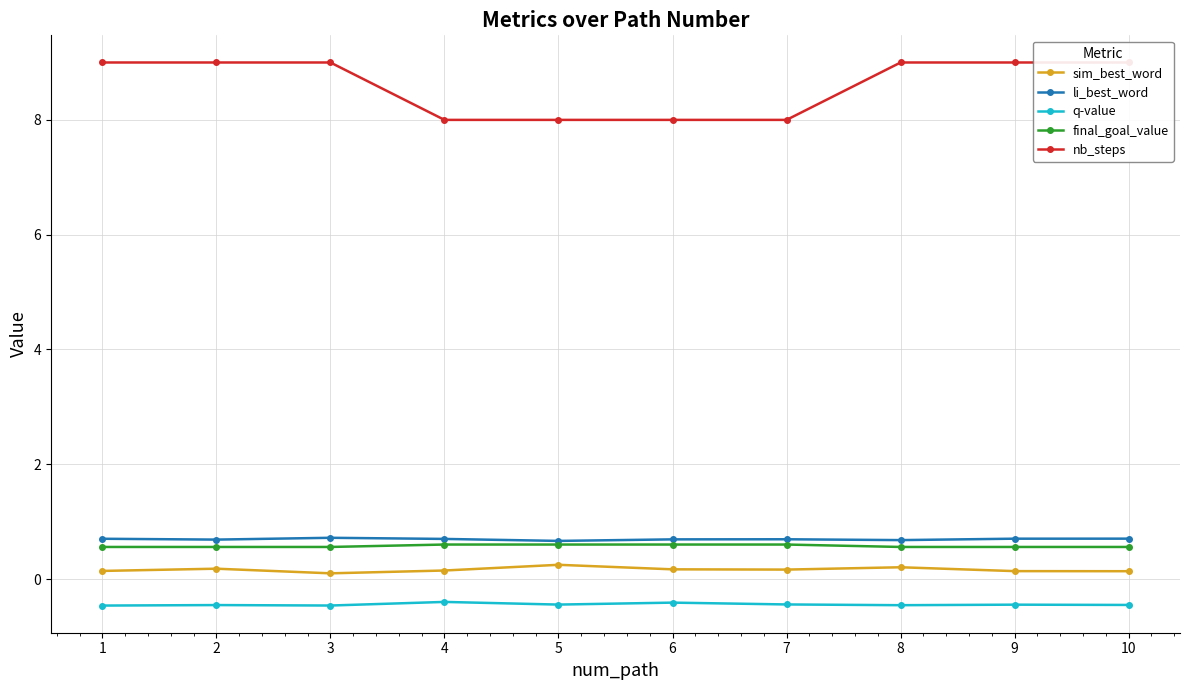

What is the approximate value of nb_steps at 2?

9.0